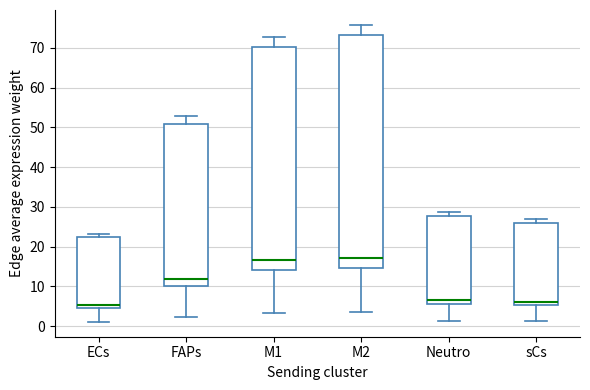

Reading left to right, transcribe this box plot: for each box, give where its median line is, the range the box spans, and where its two whiskers end, as read against the y-axis. The values are not printed on the chart, so give them approximately, as read against the axis.

ECs: median 5, box 4 to 22, whiskers 1 to 23
FAPs: median 12, box 10 to 51, whiskers 2 to 53
M1: median 16, box 14 to 70, whiskers 3 to 73
M2: median 17, box 15 to 73, whiskers 3 to 76
Neutro: median 6 (just above the box's lower edge), box 6 to 28, whiskers 1 to 29
sCs: median 6, box 5 to 26, whiskers 1 to 27